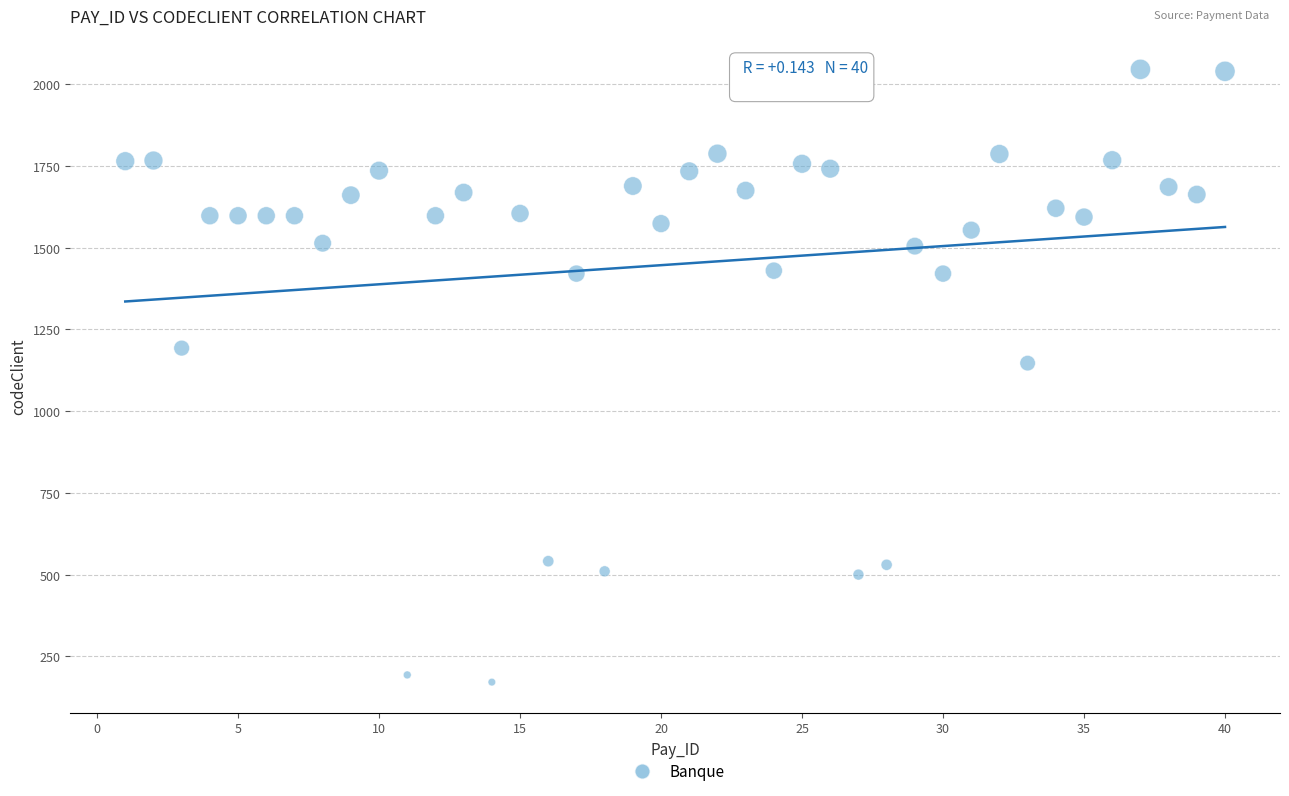

What Y value in the scatter plot is closest to 1108?

1147